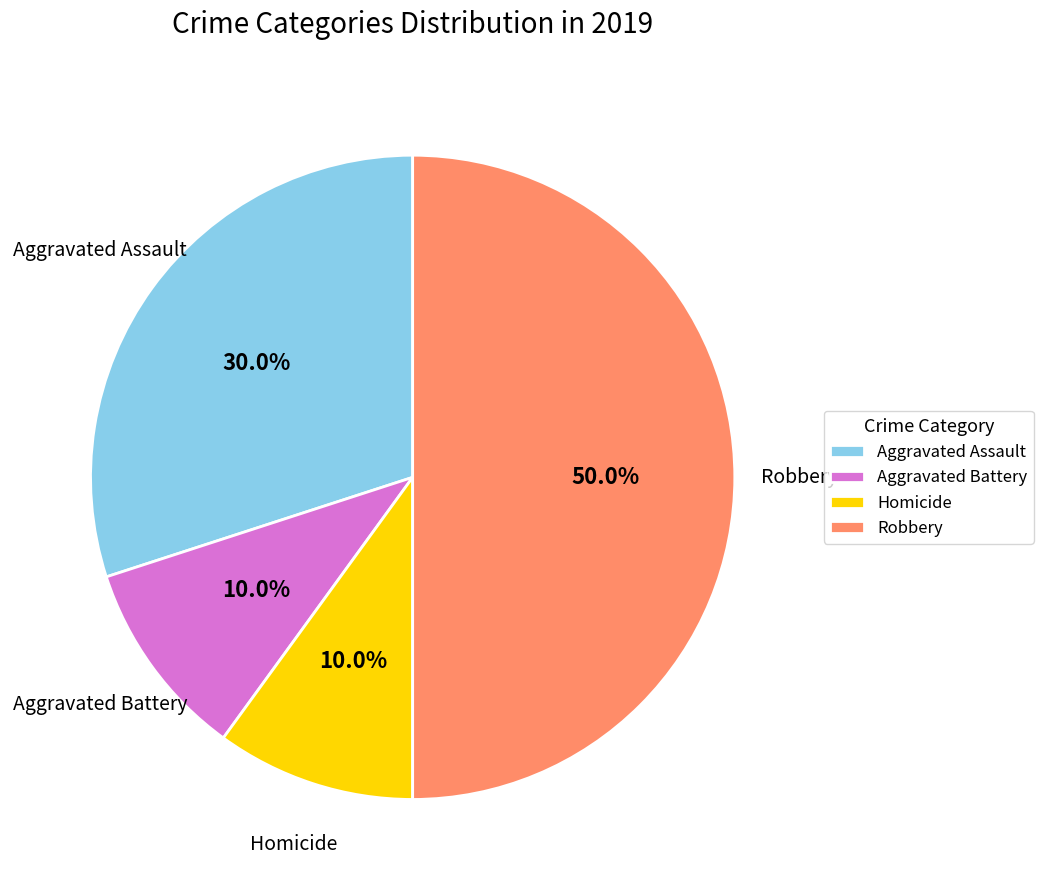

How many segments does this pie chart have?

4